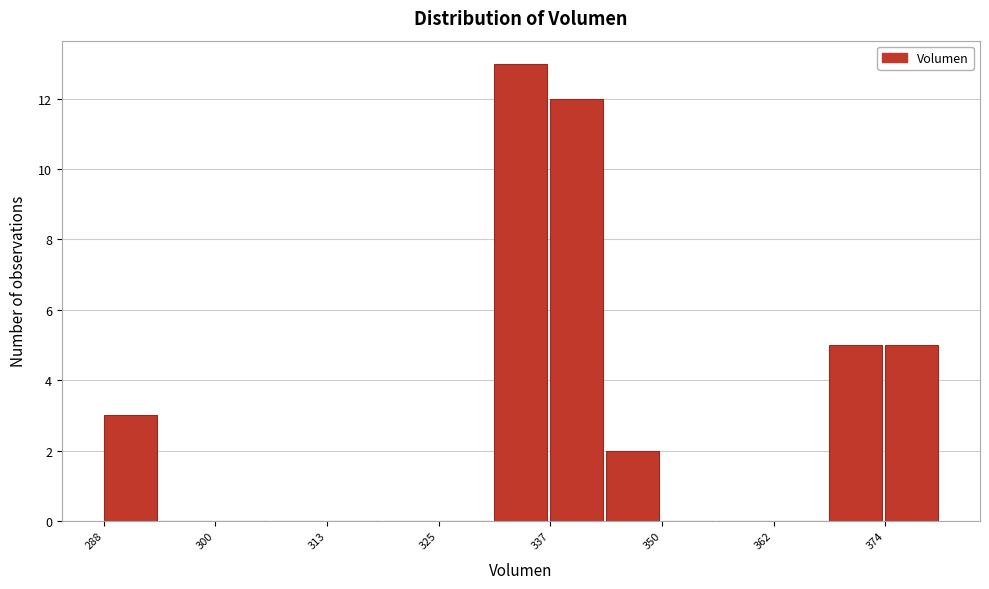

Read against the x-axis, roughly where is the centre of the tallest bar?

334